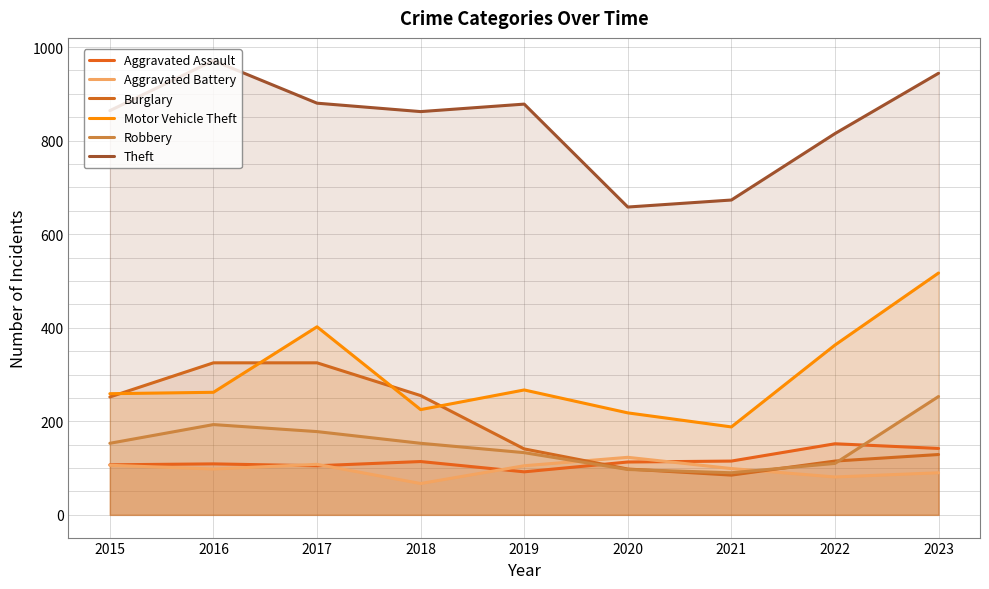

Reading right to left, extract all data points from this chart.

Aggravated Assault: 142	152	115	113	92	114	105	109	107
Aggravated Battery: 90	81	99	123	105	67	108	98	106
Burglary: 129	115	85	98	141	255	325	325	252
Motor Vehicle Theft: 517	363	188	218	267	225	402	262	259
Robbery: 253	110	90	97	133	153	178	193	153
Theft: 944	815	673	658	878	862	880	971	864